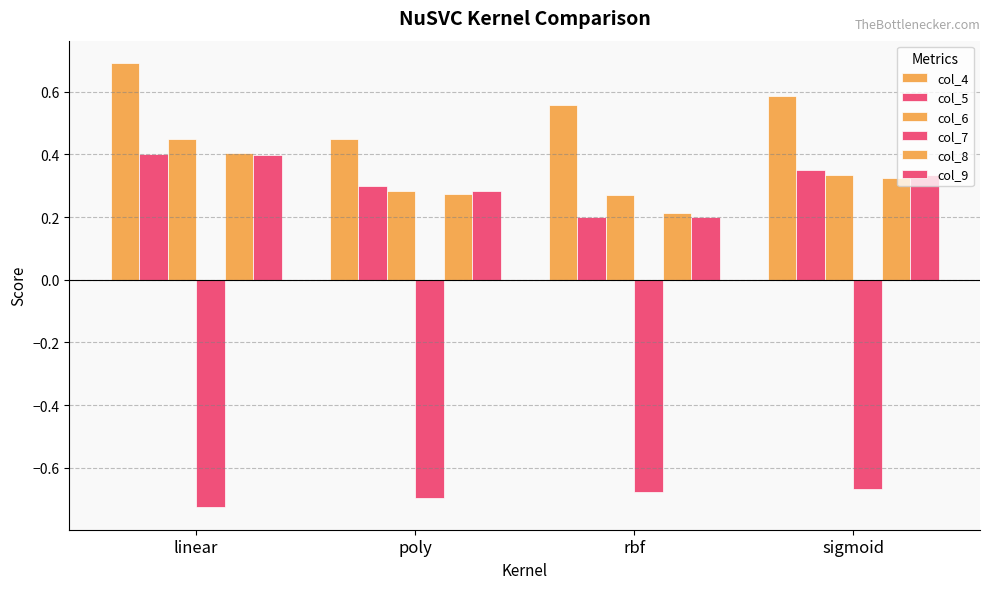

Count the number of categories in the chart.

4